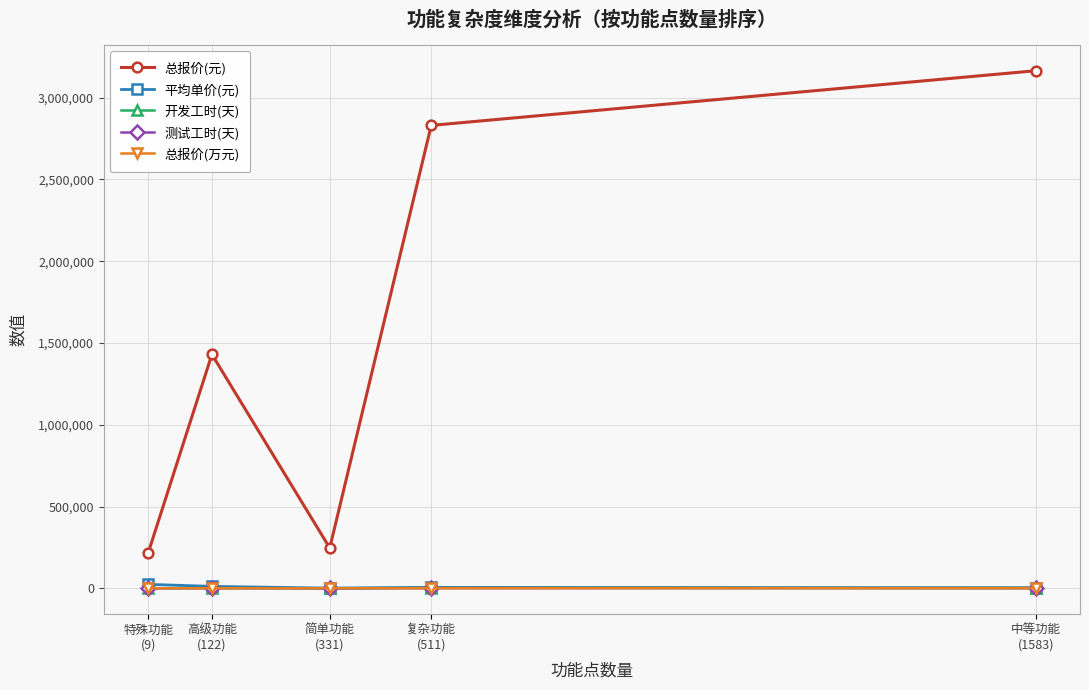

Which series has the largest total across all categories?

总报价(元)